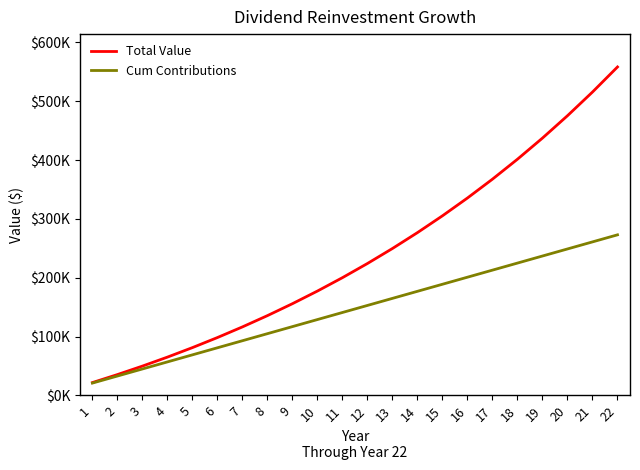

Does the chart have visible grid lines?

No